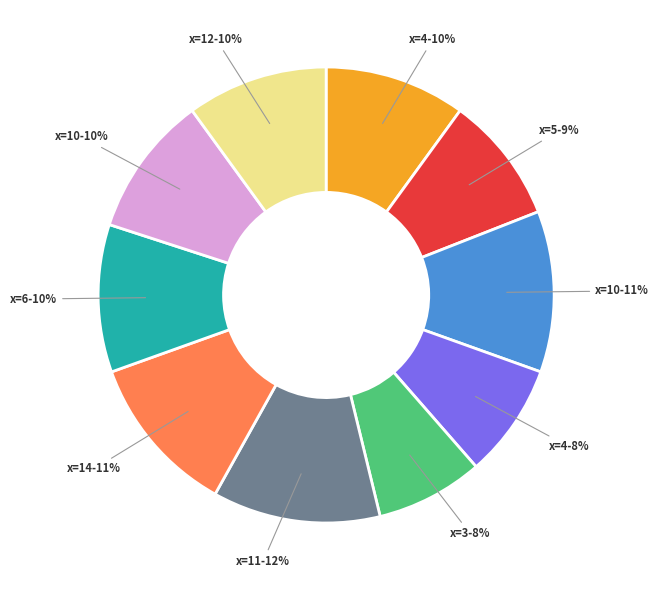

To the nearest percent, what is the average slice percentage?

10%